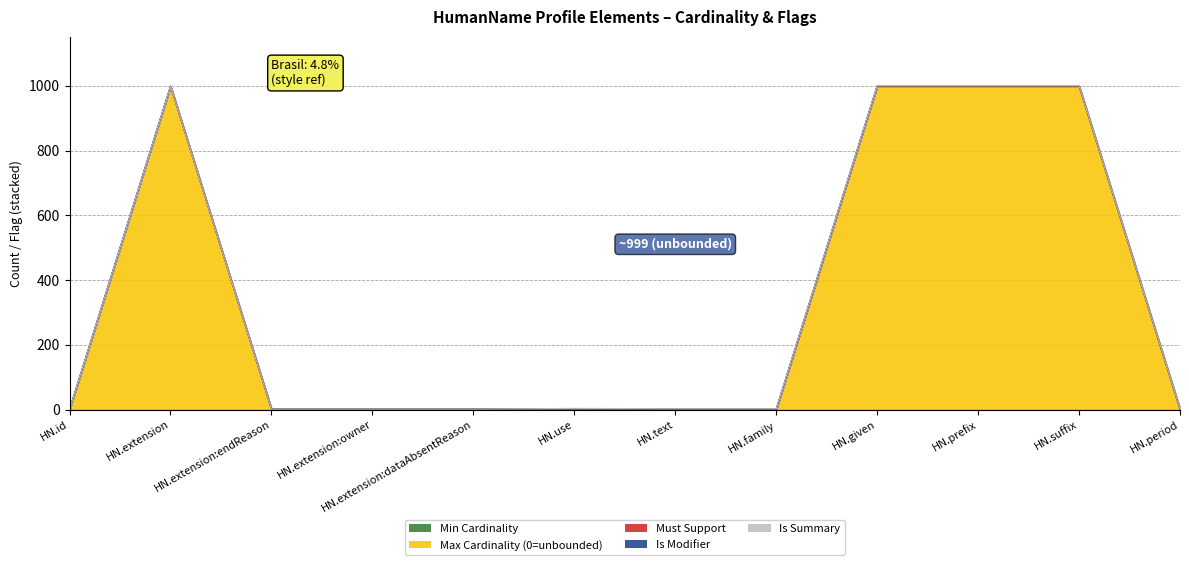

Reading right to left, list all the values displayed in this chart.

Min Cardinality: 0	0	0	0	0	0	0	0	0	0	0	0
Max Cardinality (0=unbounded): 1	999	999	999	1	1	1	1	1	1	999	1
Must Support: 1	1	1	1	1	1	1	1	1	1	0	0
Is Modifier: 0	0	0	0	0	0	1	0	0	0	0	0
Is Summary: 1	1	1	1	1	1	1	0	0	0	0	0